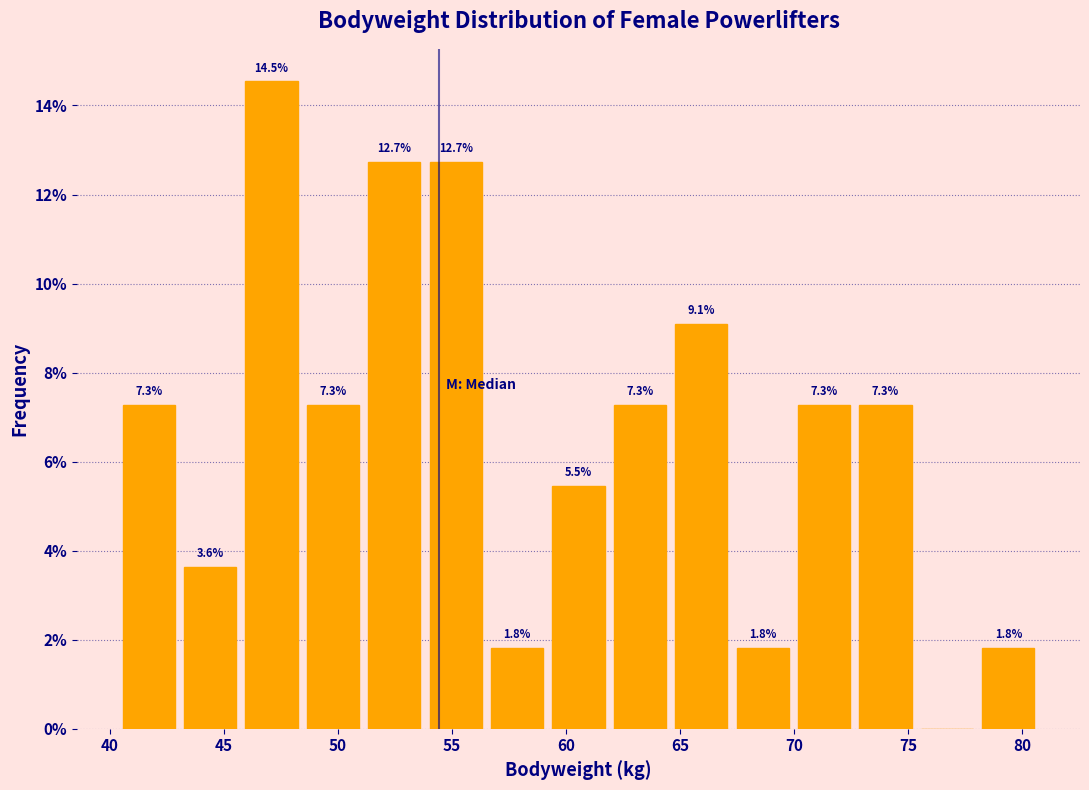

Over which range of the x-axis is the bar tallest?

46.0 to 48.5